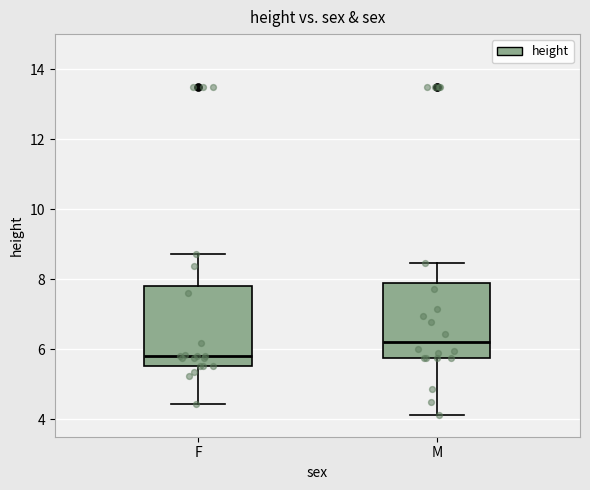

Reading left to right, read every box against the y-axis: the position of its median line, the range the box covers, and the ends of its whiskers. The values are not printed on the chart, so give them approximately, as read against the axis.

F: median 5.8, box 5.6 to 7.8, whiskers 4.4 to 8.8
M: median 6.2, box 5.8 to 7.8, whiskers 4.2 to 8.4